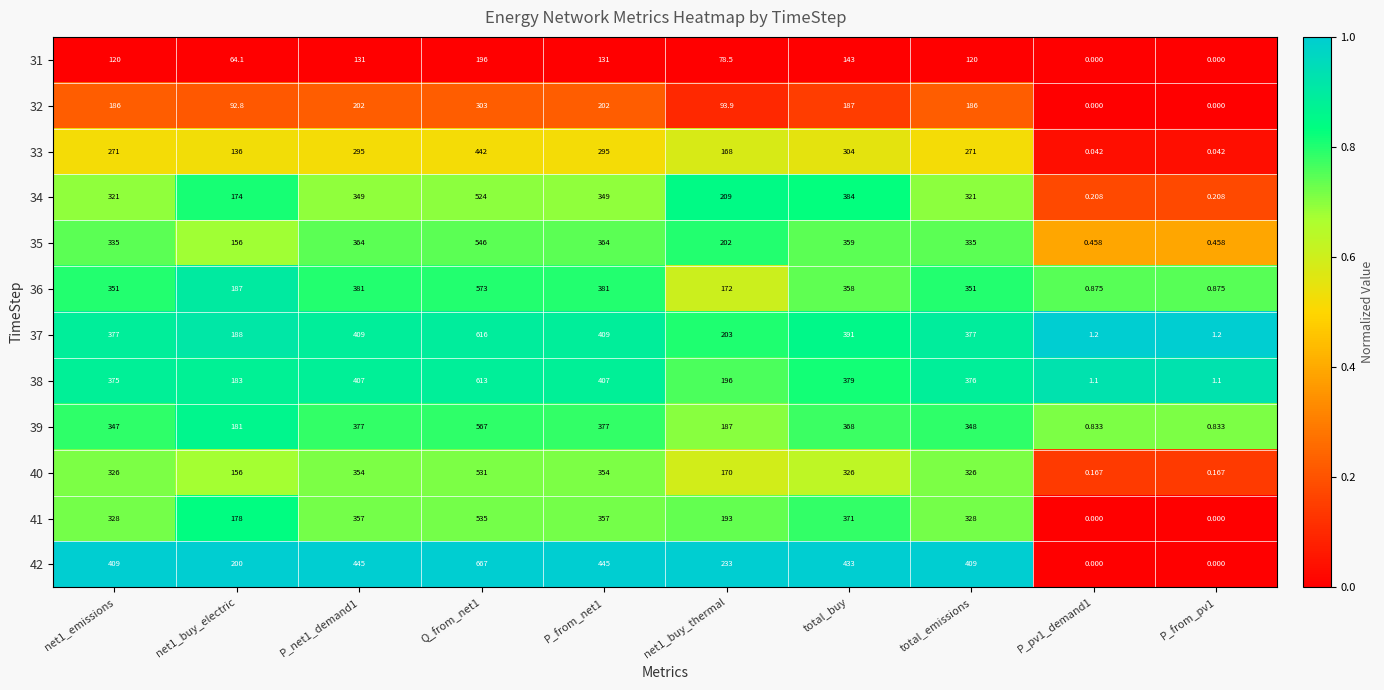

Is the value of 32 at net1_buy_electric greater than the value of 42 at P_pv1_demand1?

Yes